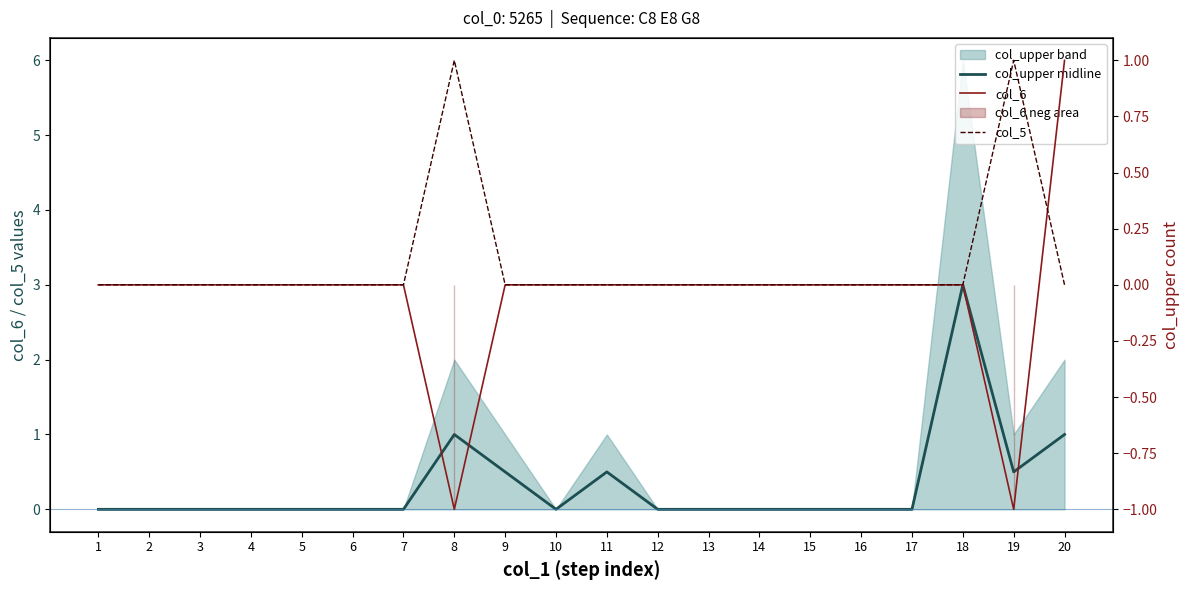

Between 15 and 4, which is larger?

15